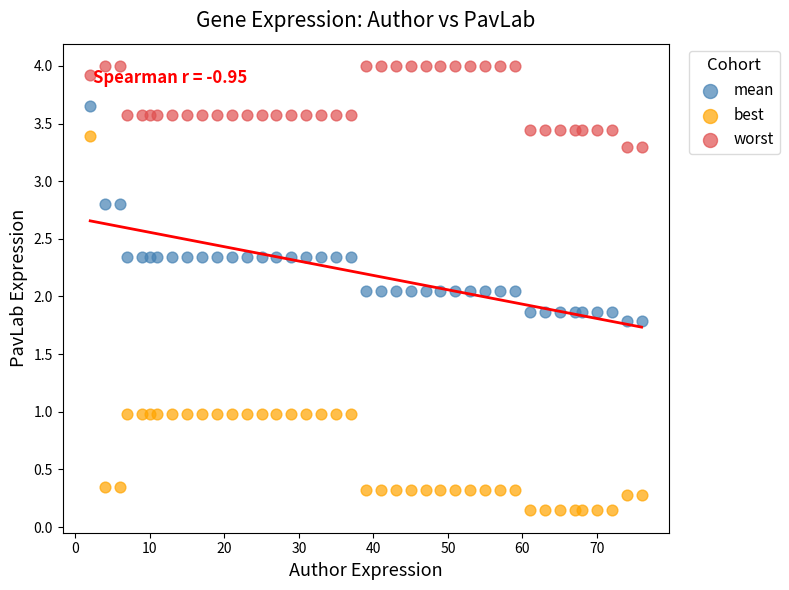

What are all the series names shown in the legend?

mean, best, worst